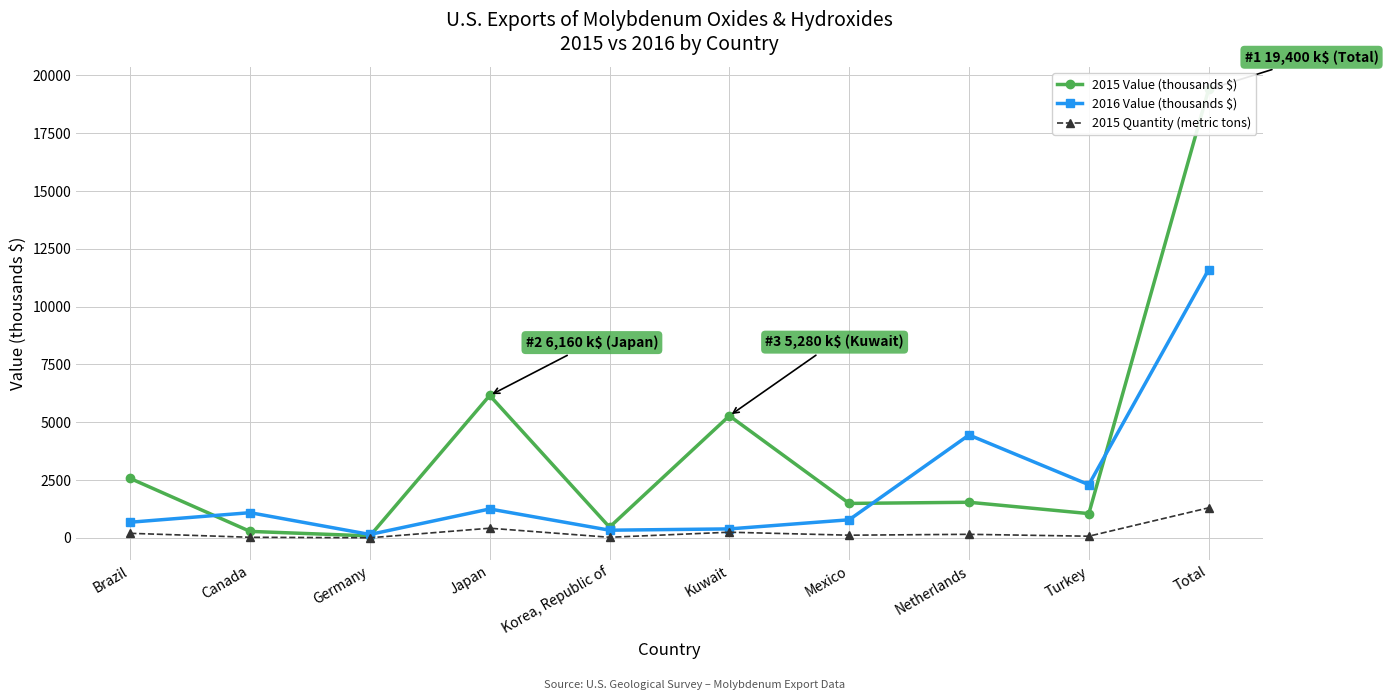

What is the difference between the maximum and minimum values in the 2016 Value (thousands $) series?

11453